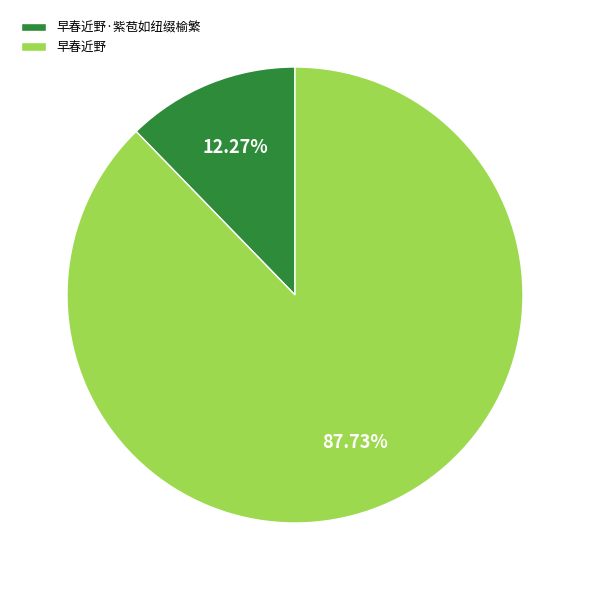

Is it true that 早春近野·紫苞如纽缀榆繁 is 6% of the pie?

False